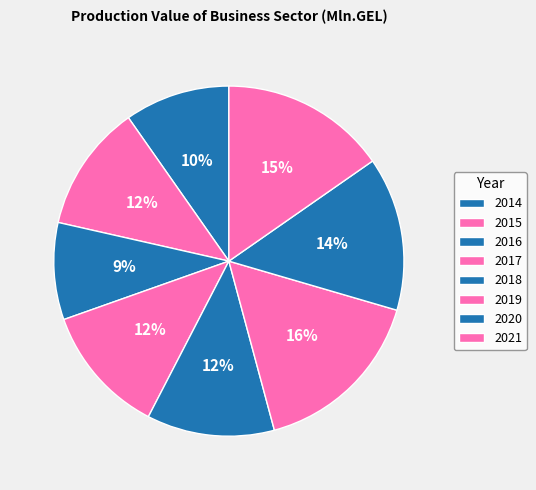

How many slices are in this pie chart?

8